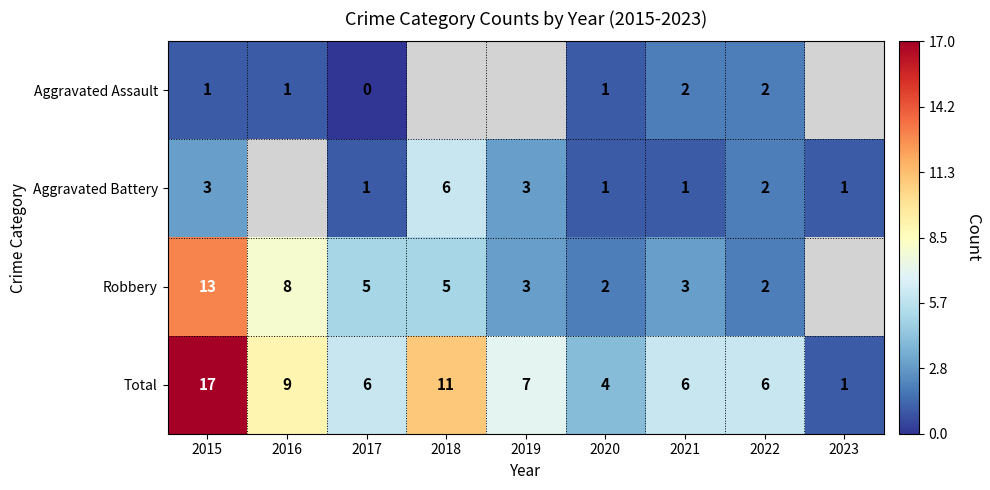

What is the difference between the second highest and second lowest values in the Total series?

7